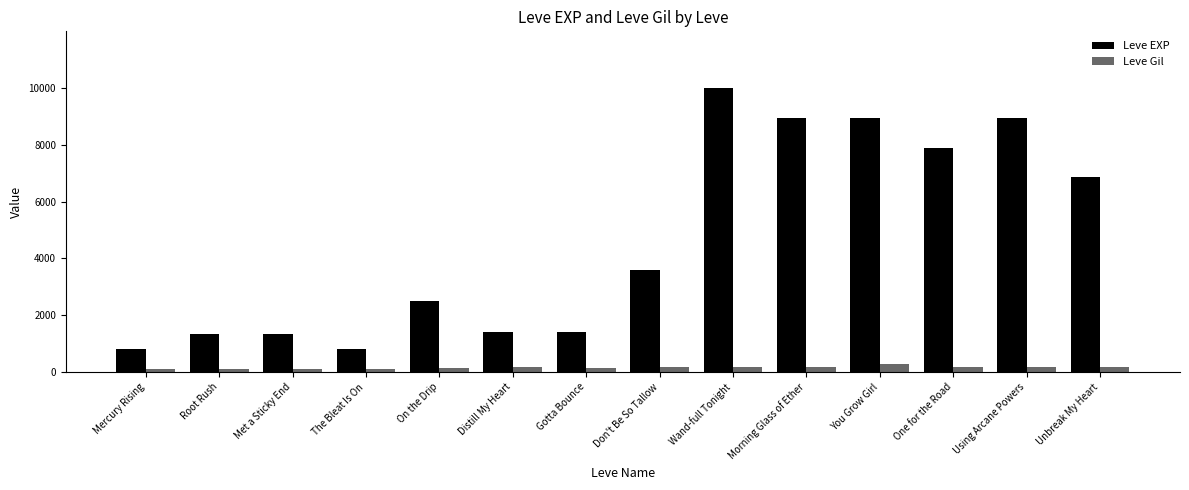

What is the approximate value of Leve EXP at Morning Glass of Ether, to the nearest 100?

8900